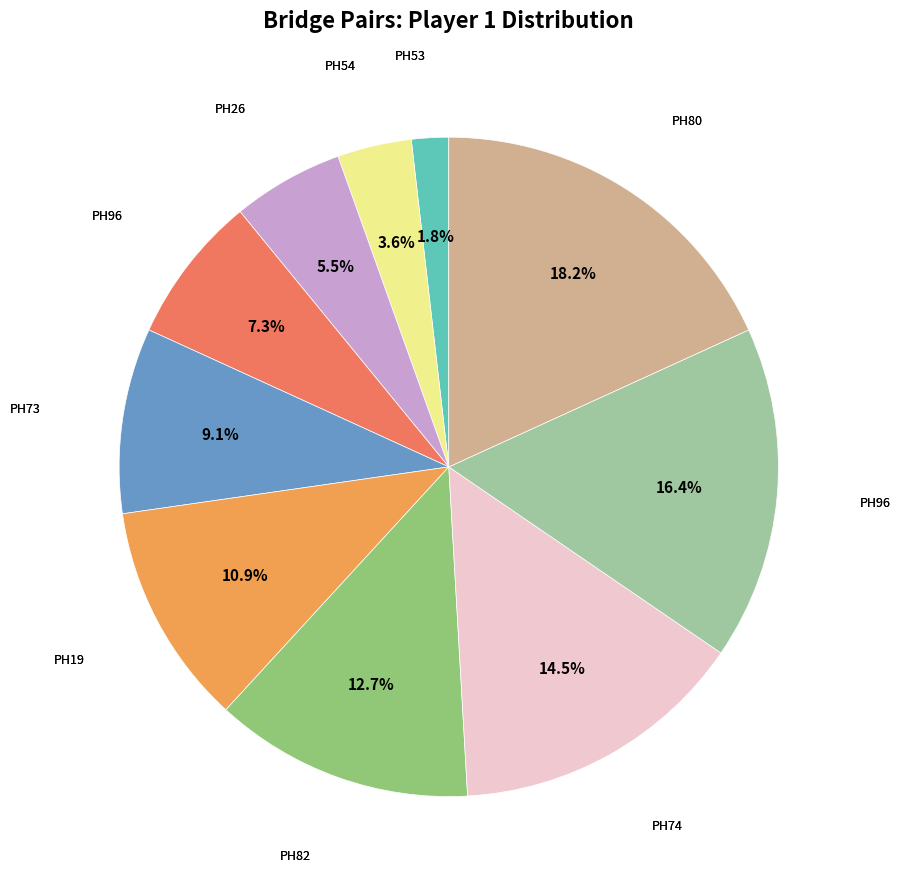

Is there a majority slice in this chart?

No